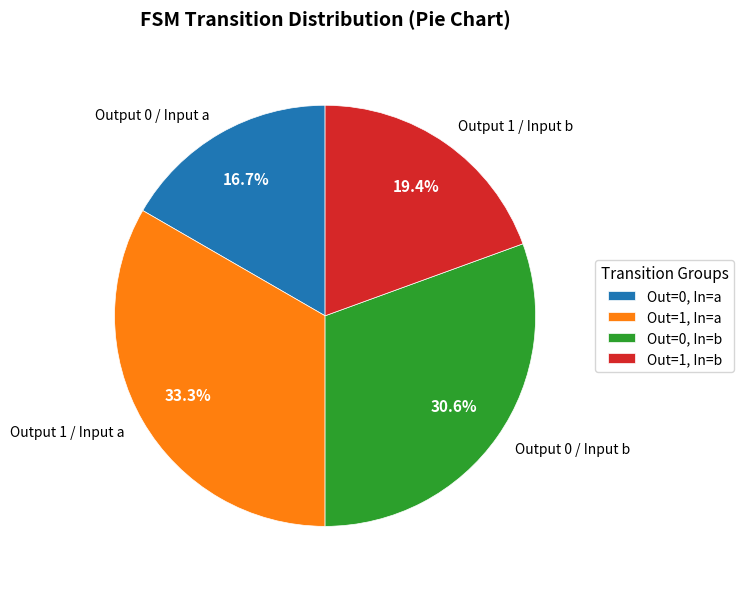

Combined, do Output 0 / Input b and Output 0 / Input a account for over 50%?

No